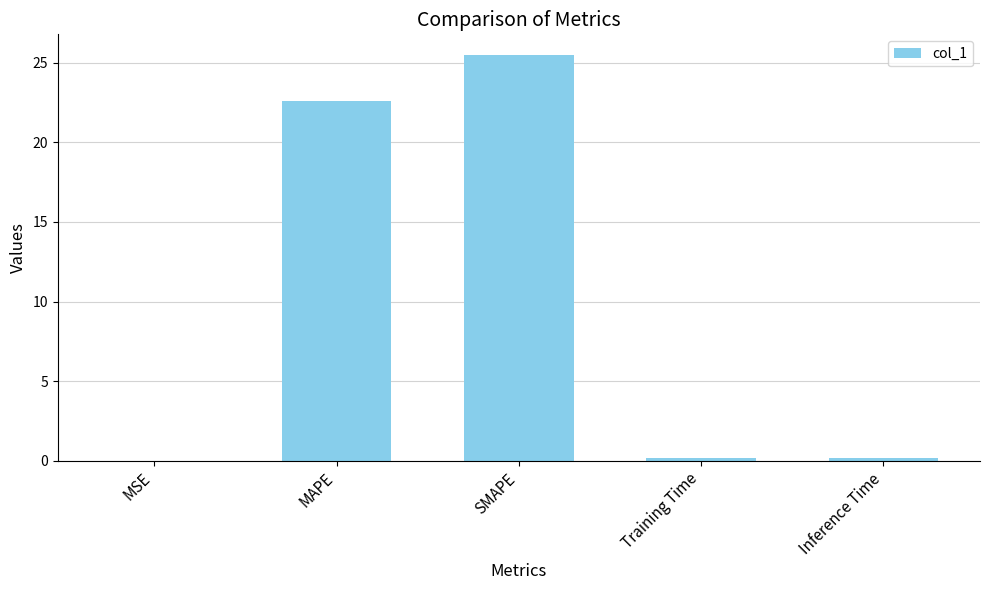

Is it true that the value at MAPE is 40.6?

False